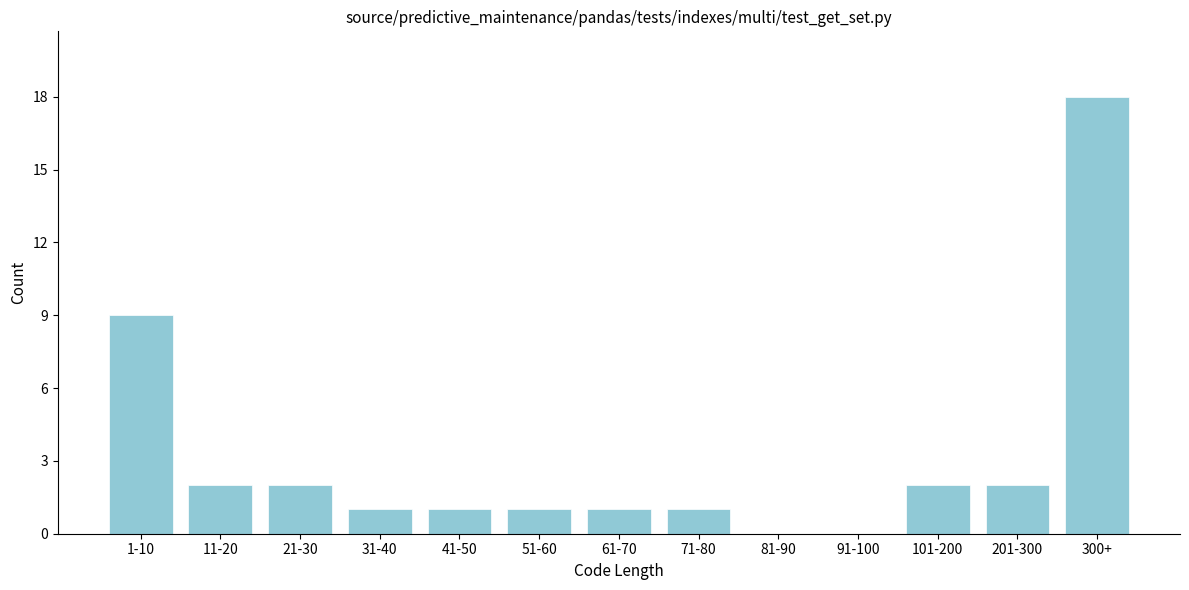

Reading left to right, transcribe all the data shown in this chart.

1-10=9	11-20=2	21-30=2	31-40=1	41-50=1	51-60=1	61-70=1	71-80=1	81-90=0	91-100=0	101-200=2	201-300=2	300+=18